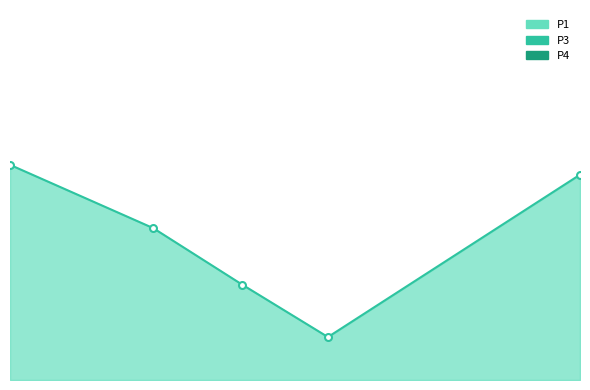

What are all the series names shown in the legend?

P1, P3, P4